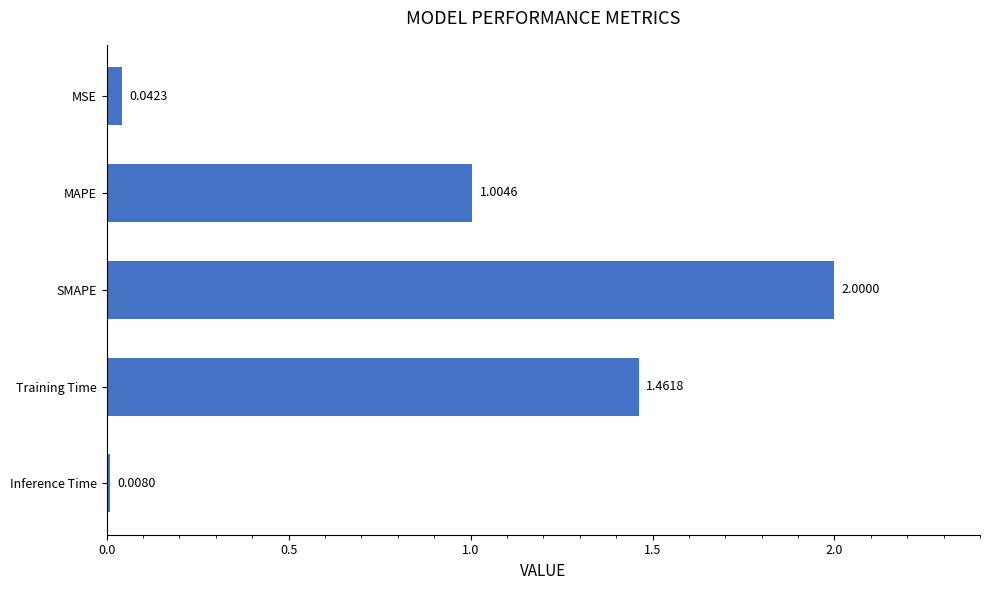

What is the sum of all values?

4.5